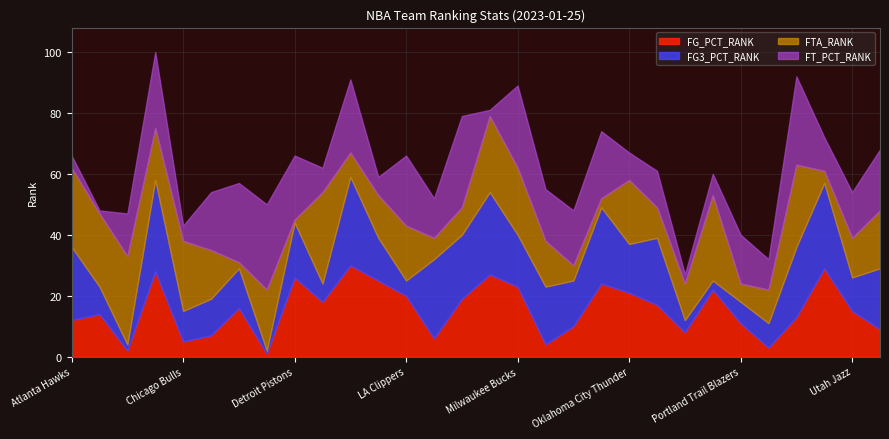

List the labels in order of FG_PCT_RANK value, smallest first.

Denver Nuggets, Brooklyn Nets, Sacramento Kings, Minnesota Timberwolves, Chicago Bulls, Los Angeles Lakers, Cleveland Cavaliers, Philadelphia 76ers, Washington Wizards, New Orleans Pelicans, Portland Trail Blazers, Atlanta Hawks, San Antonio Spurs, Boston Celtics, Utah Jazz, Dallas Mavericks, Orlando Magic, Golden State Warriors, Memphis Grizzlies, LA Clippers, Oklahoma City Thunder, Phoenix Suns, Milwaukee Bucks, New York Knicks, Indiana Pacers, Detroit Pistons, Miami Heat, Charlotte Hornets, Toronto Raptors, Houston Rockets